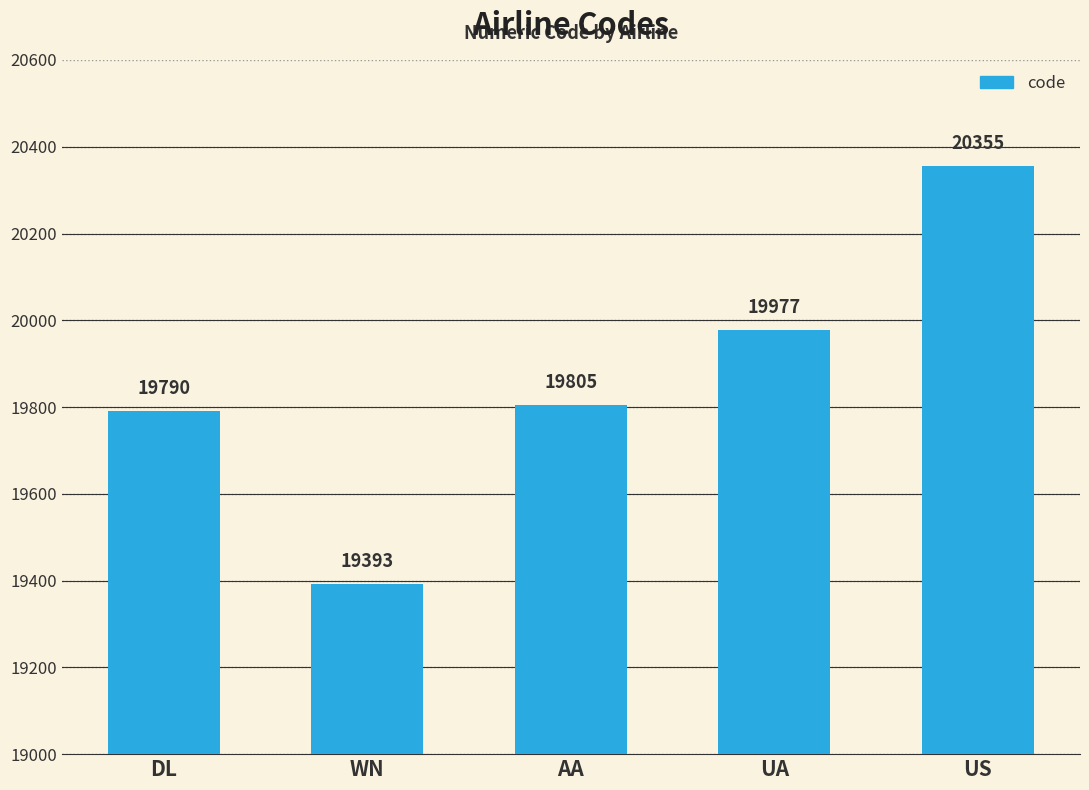

Reading left to right, extract all data points from this chart.

19790	19393	19805	19977	20355